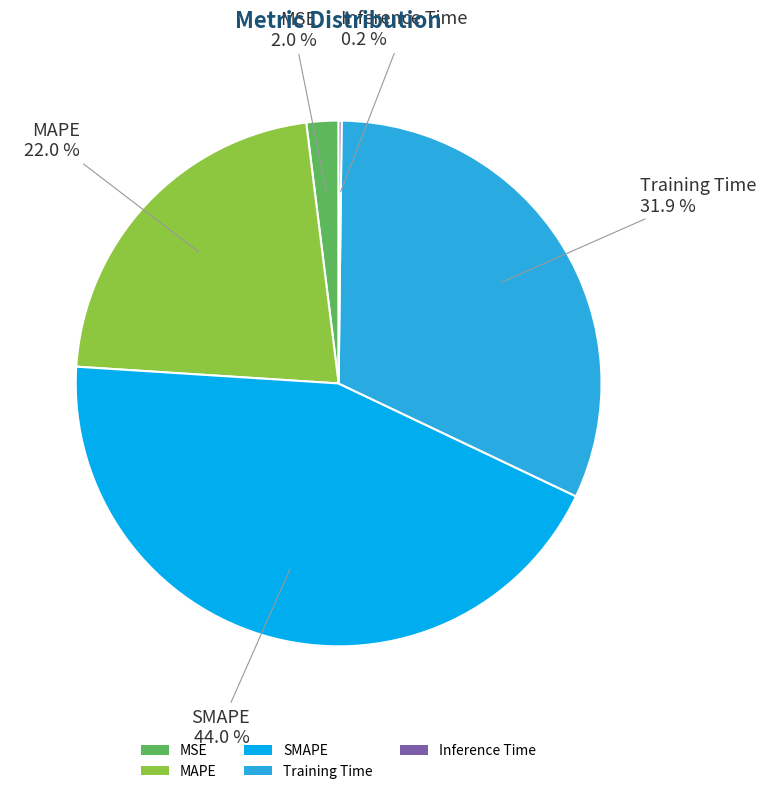

What is the largest slice in the pie chart?

SMAPE